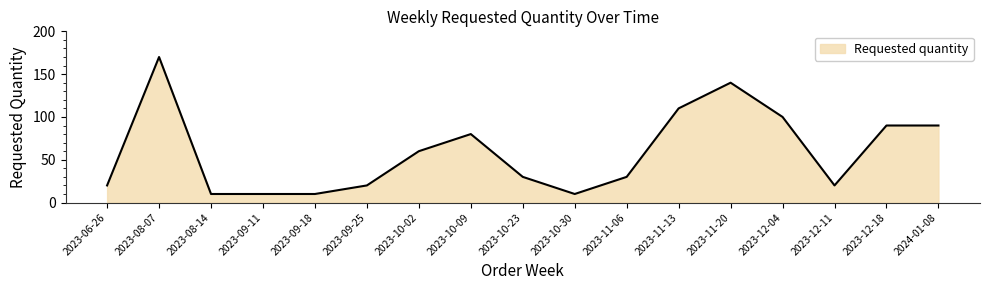

Which has a higher value, 2023-10-23 or 2024-01-08?

2024-01-08